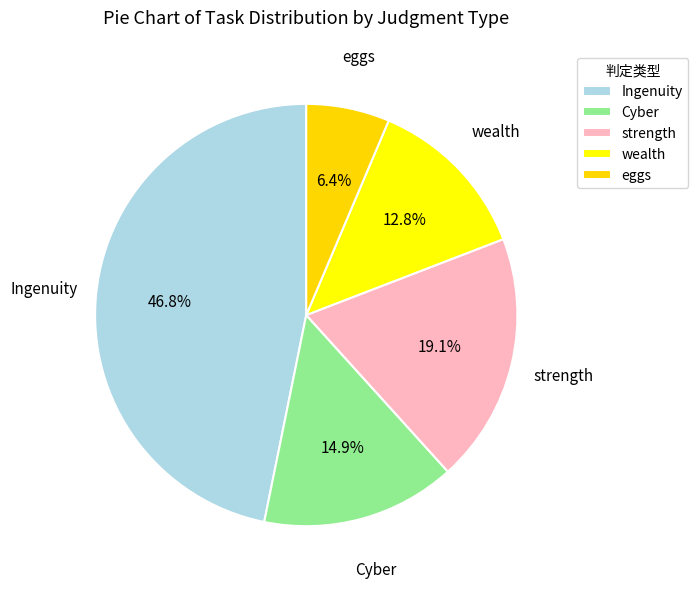

How much of the chart is everything except eggs?

93.6%